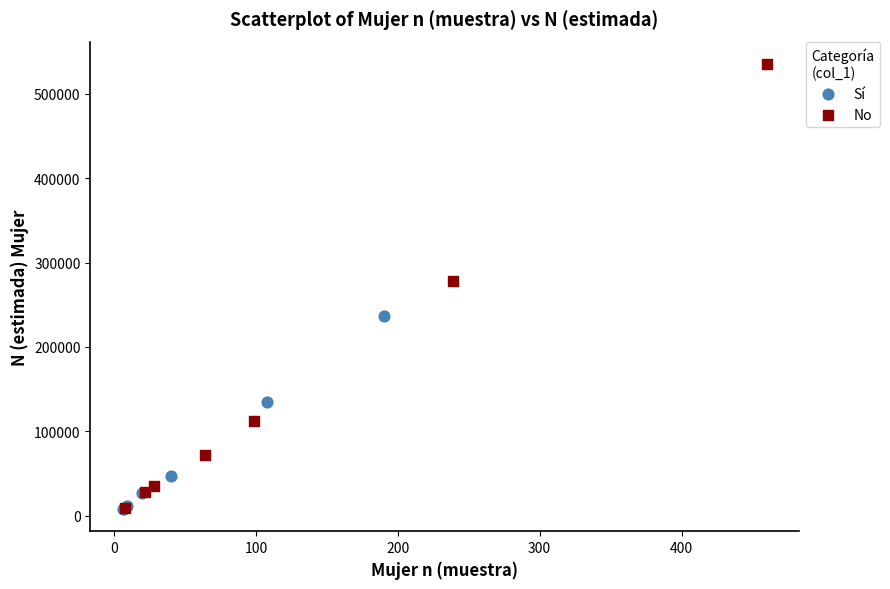

What are all the series names shown in the legend?

Sí, No